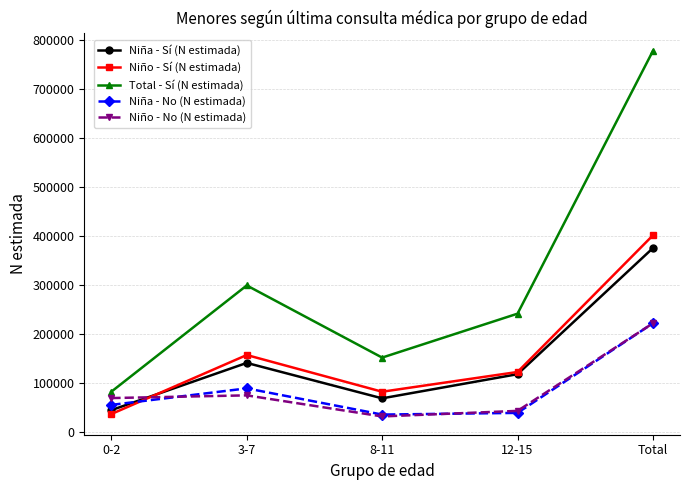

How many lines are shown in the chart?

5